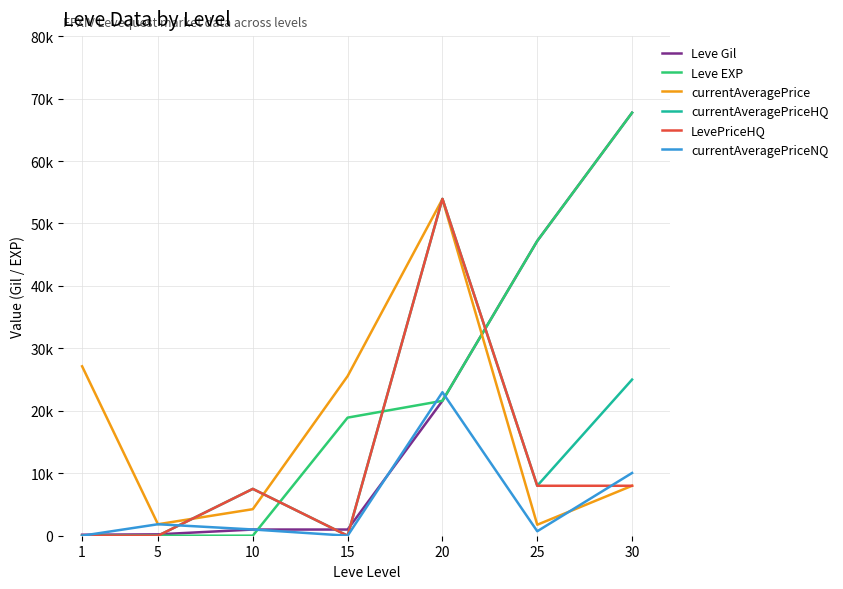

What are all the series names shown in the legend?

Leve Gil, Leve EXP, currentAveragePrice, currentAveragePriceHQ, LevePriceHQ, currentAveragePriceNQ